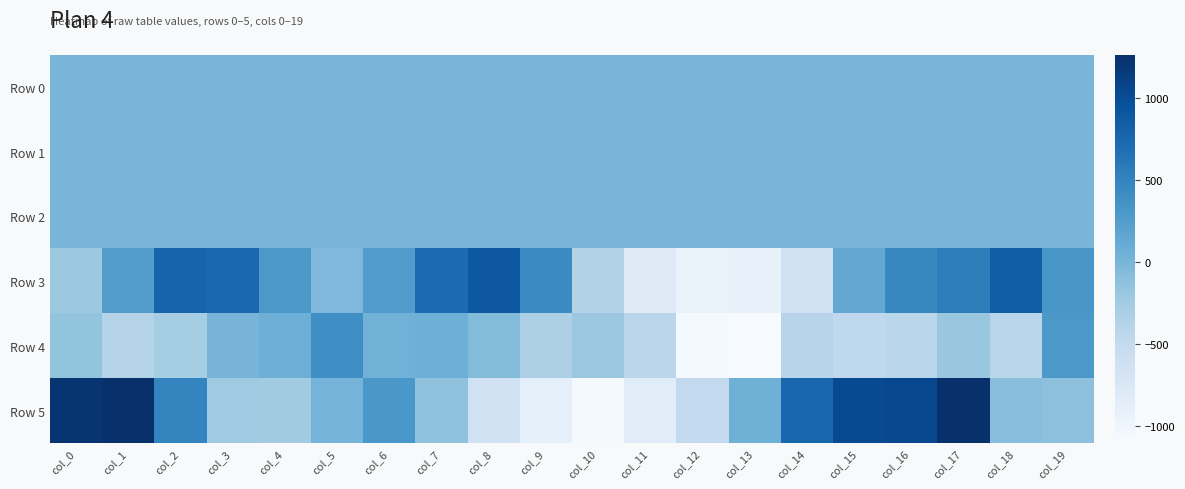

Rank the series at col_3 from lowest to highest value.

Row 5, Row 1, Row 0, Row 2, Row 4, Row 3